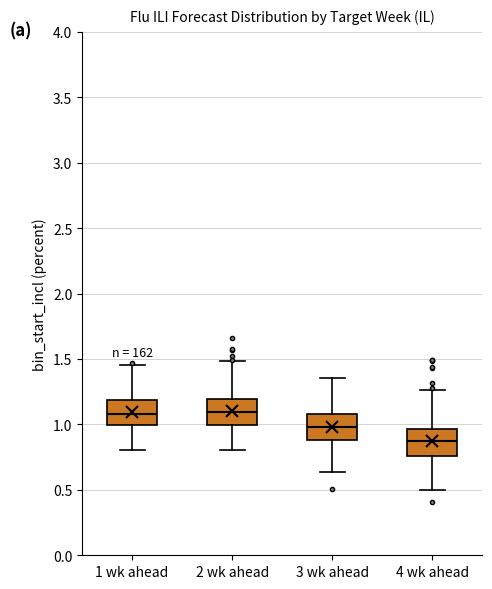

Where is the lower edge of the box for 4 wk ahead on the y-axis? The values are not printed on the chart, so give them approximately, as read against the axis.

0.75